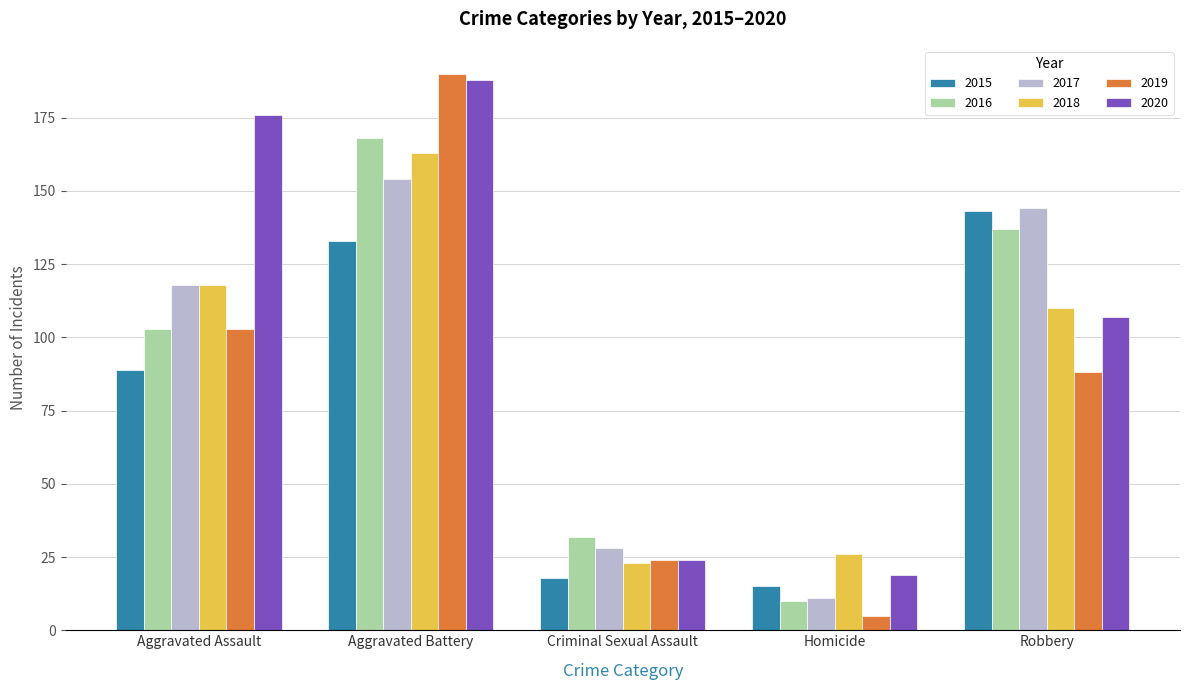

What is the approximate value of 2019 at Aggravated Battery?

190